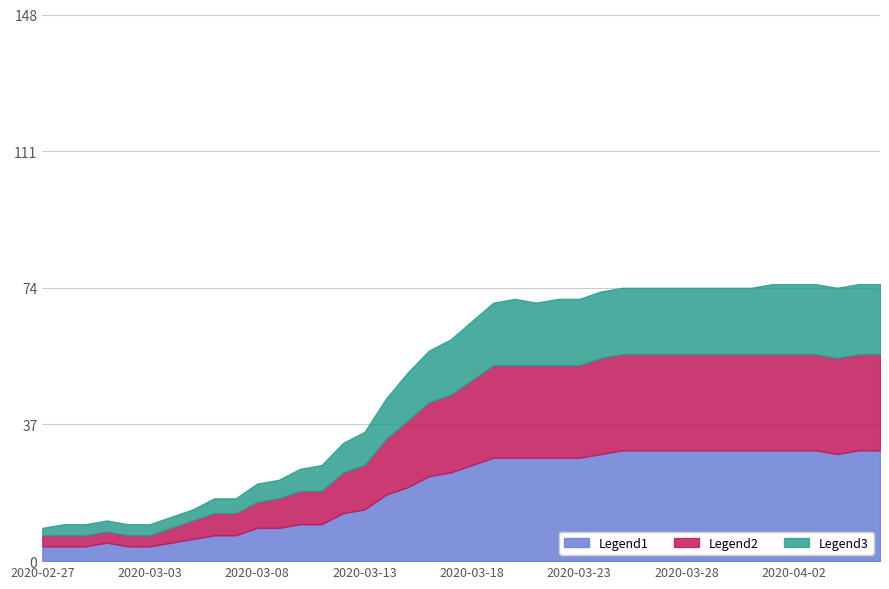

True or false: Legend2 and Legend1 cross at least once.

False